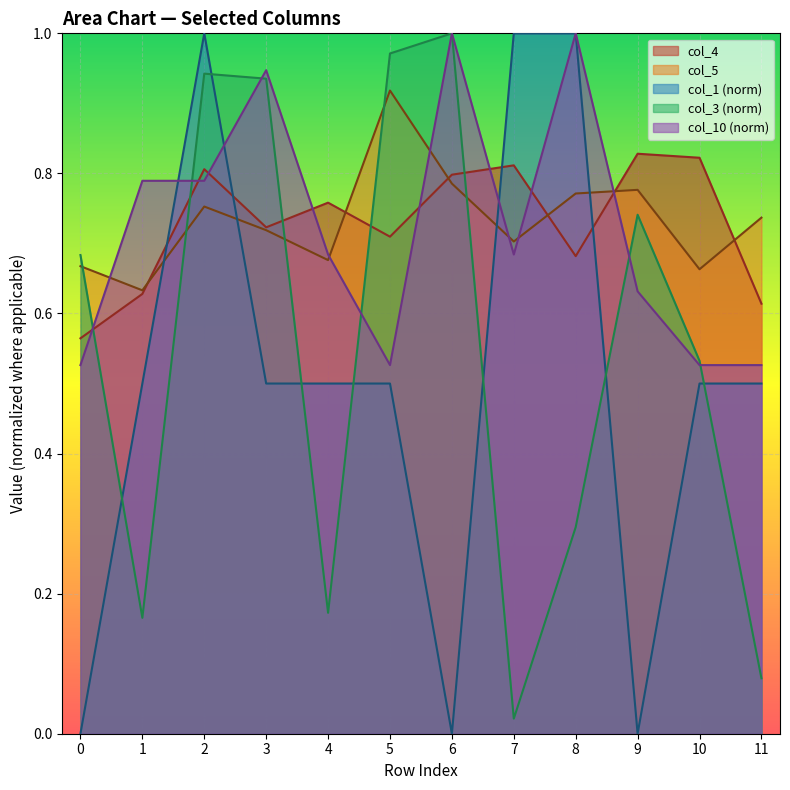

The col_10 (norm) series shows 0.2 at 11. True or false?

False